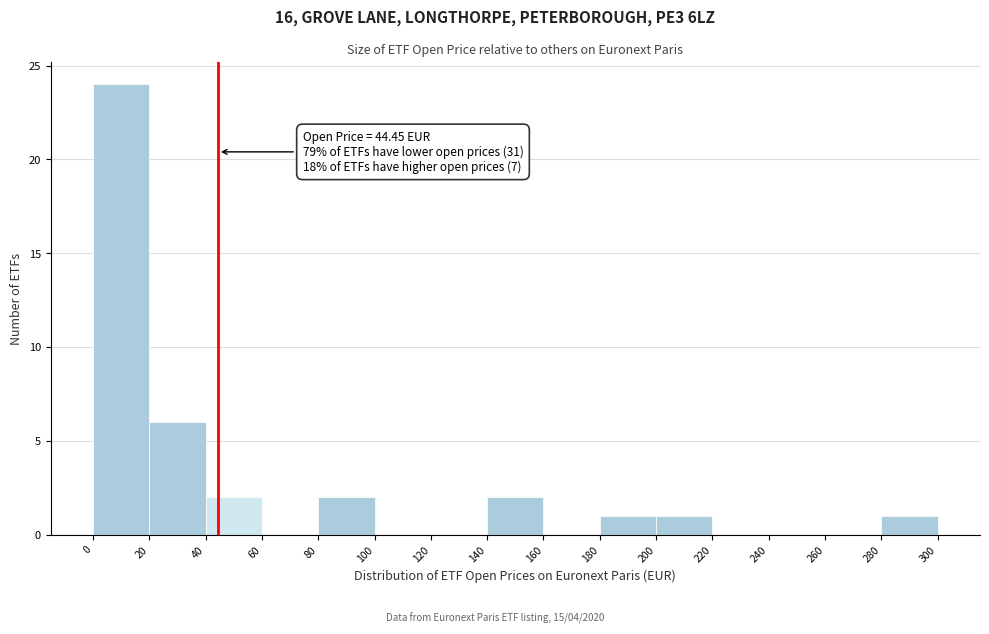

Over which range of the x-axis is the bar tallest?

0 to 20